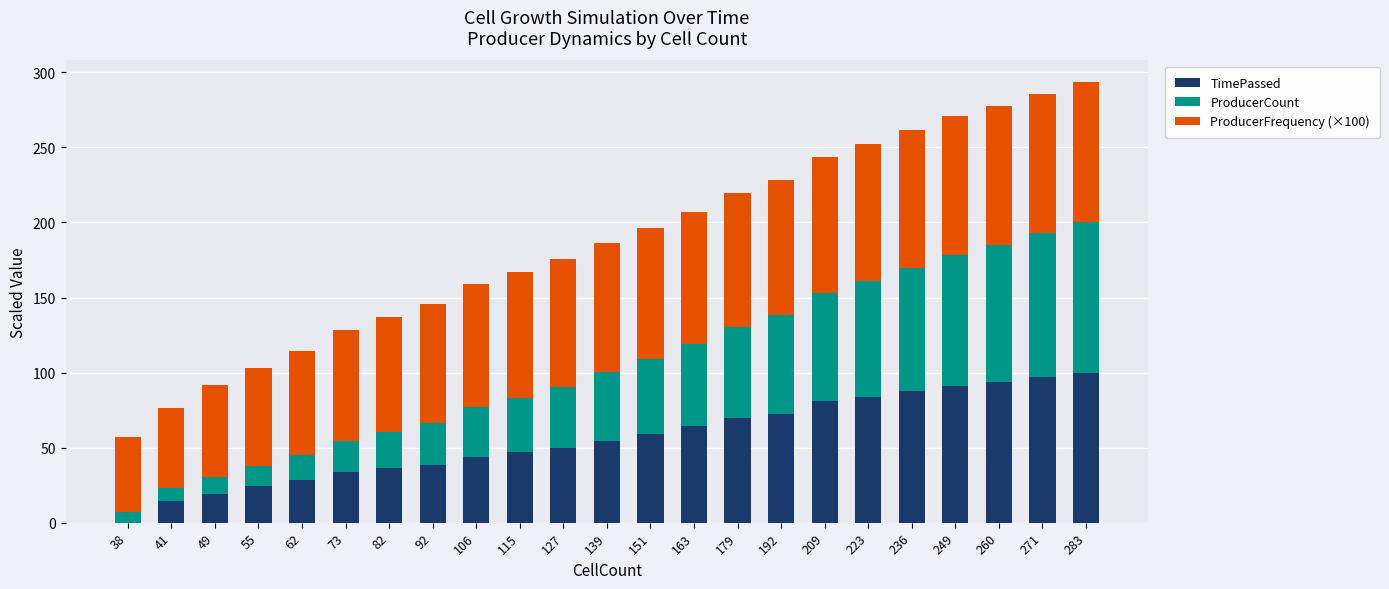

At which category is the sum across all series the highest?

283